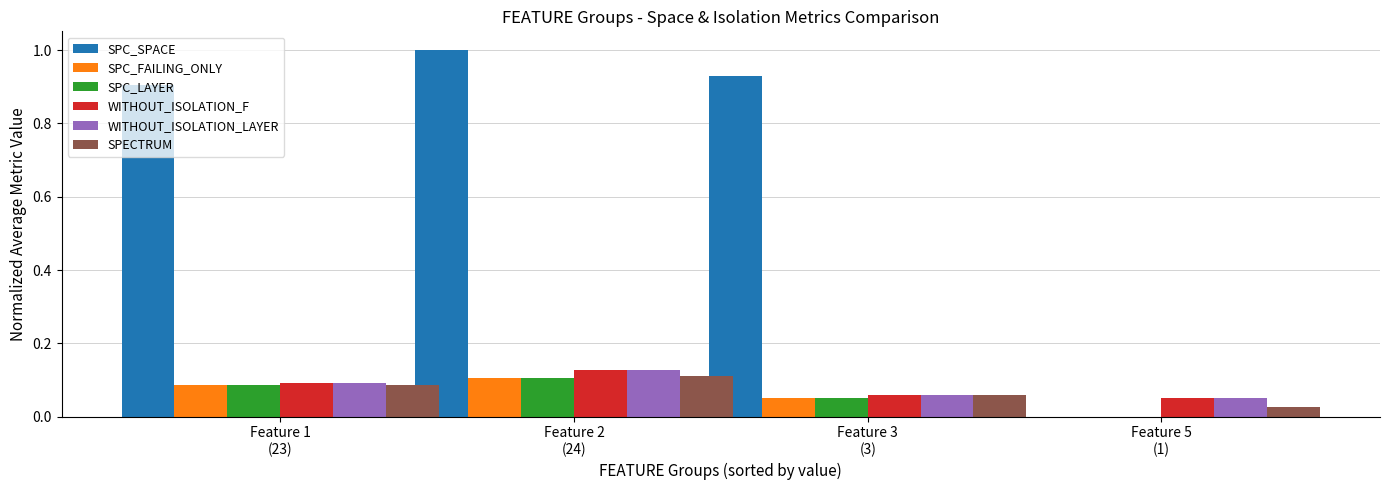

What is the value of the WITHOUT_ISOLATION_LAYER bar at the 4th from the left?

0.1